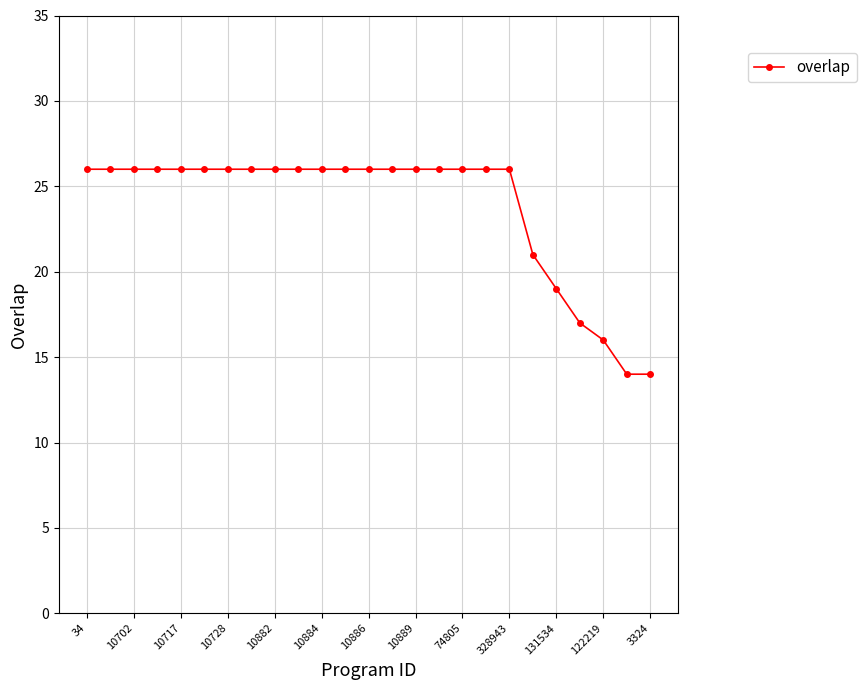

What is the value of the 2nd point from the left?

26